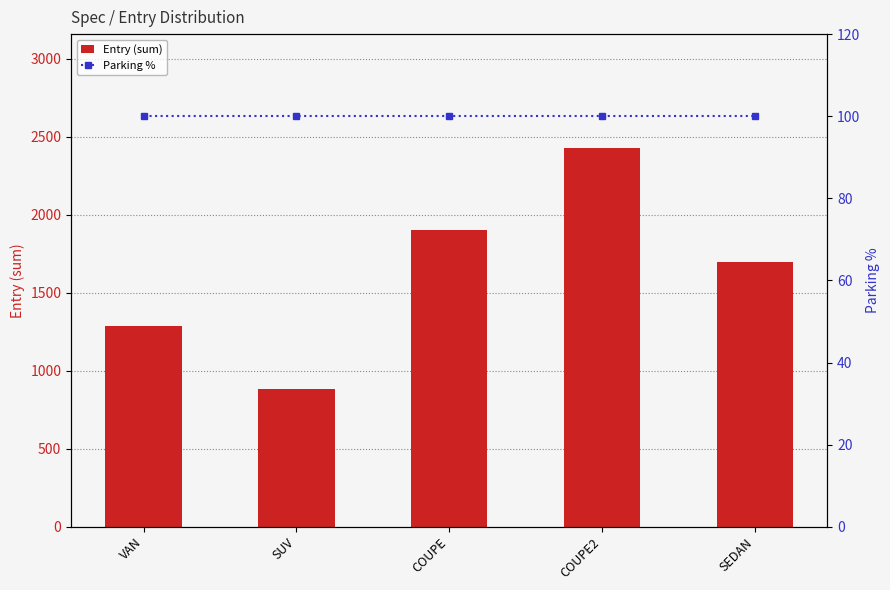

What is the spread (max minus min) of values at VAN?

1190